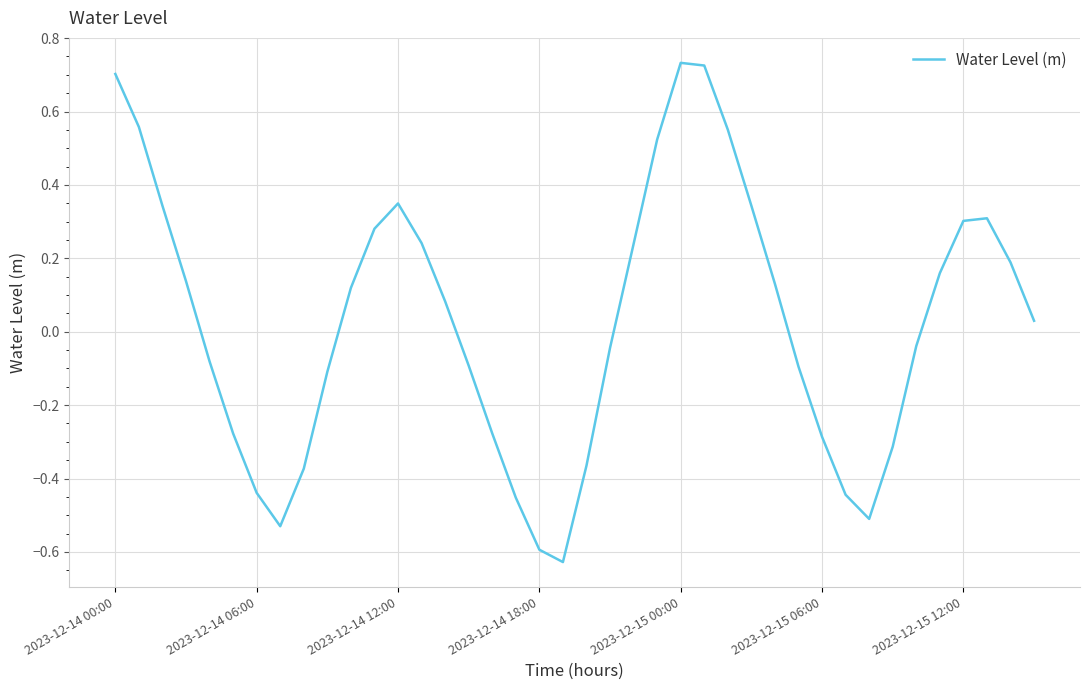

What is the difference between the maximum and minimum values?

1.4